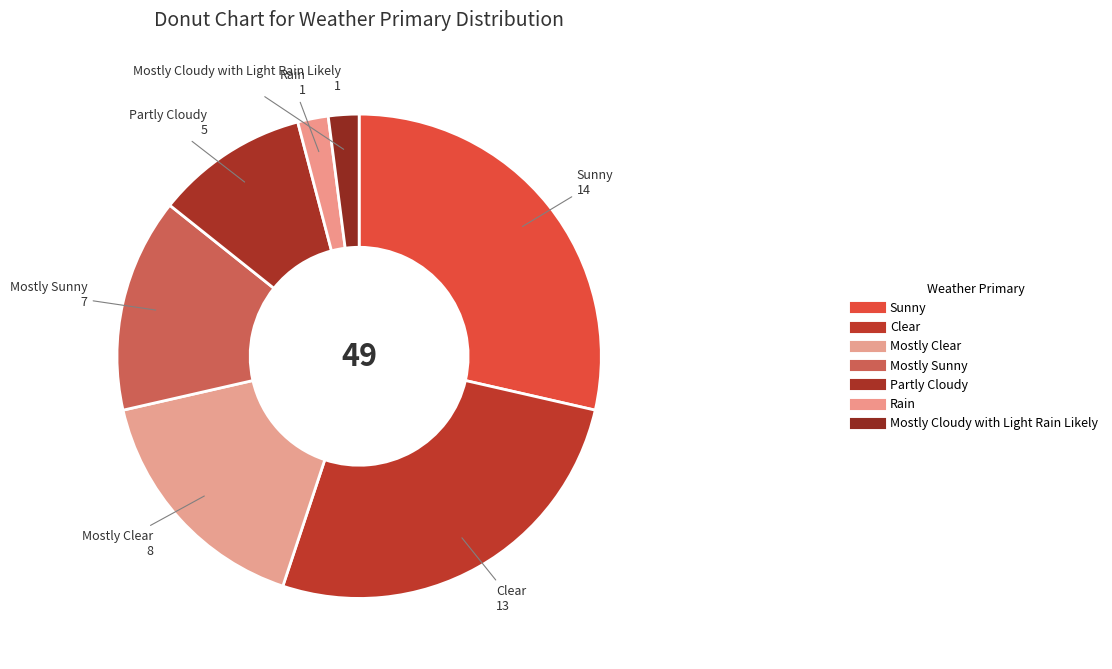

How many slices are in this pie chart?

7